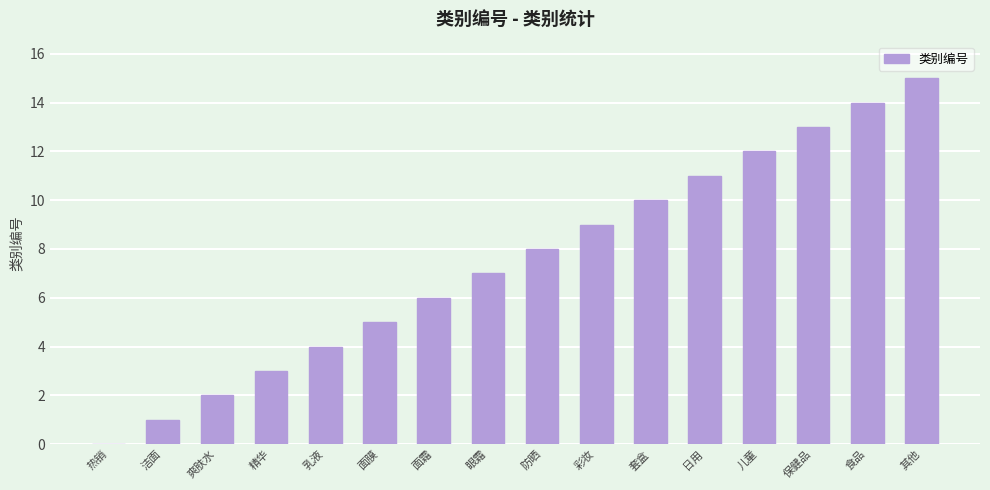

Are the bars horizontal?

No